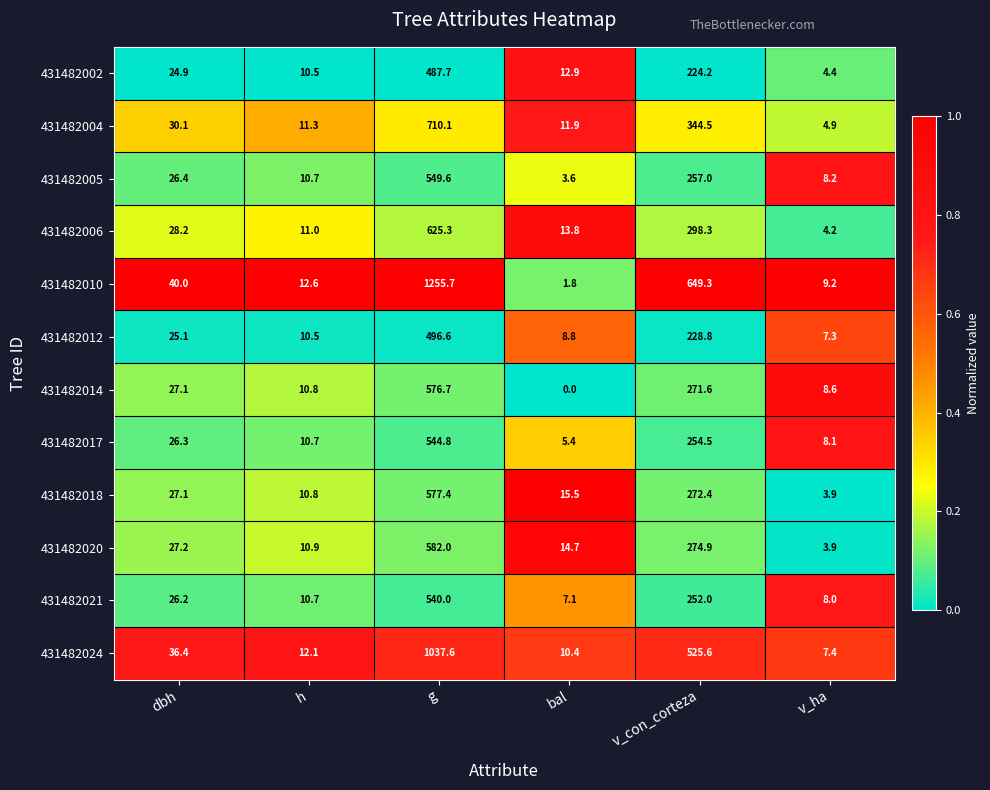

What is the total value across all series at bal?

105.9